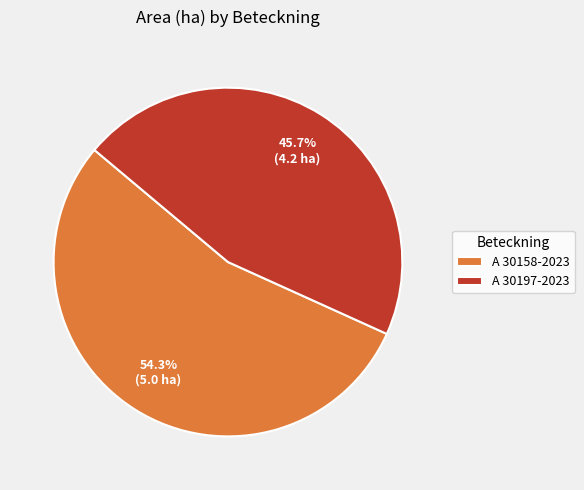

Does A 30197-2023 represent more than half of the total?

No